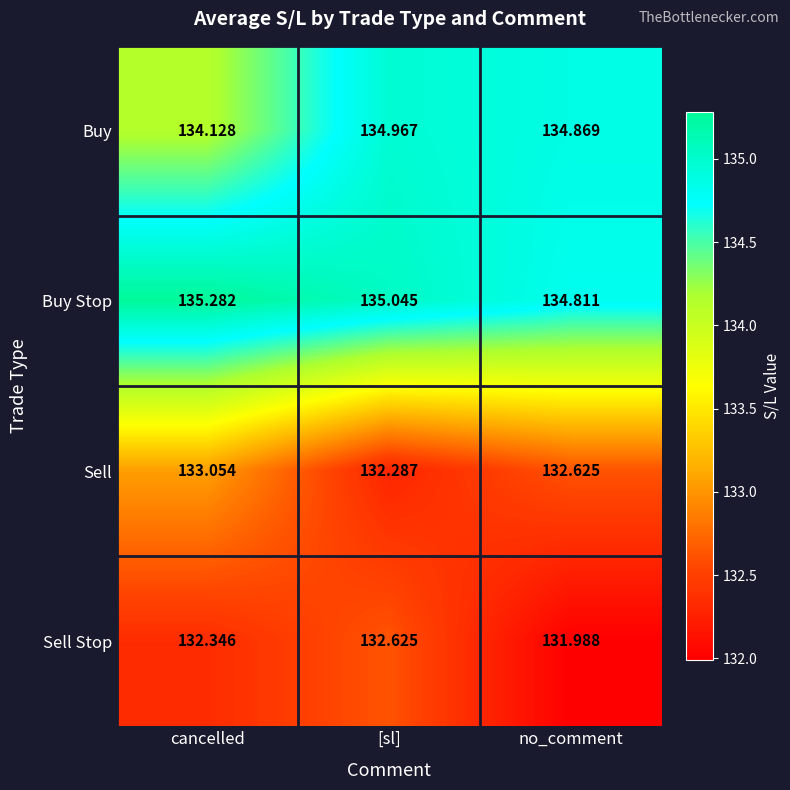

At which label does Buy Stop first exceed 135?

cancelled